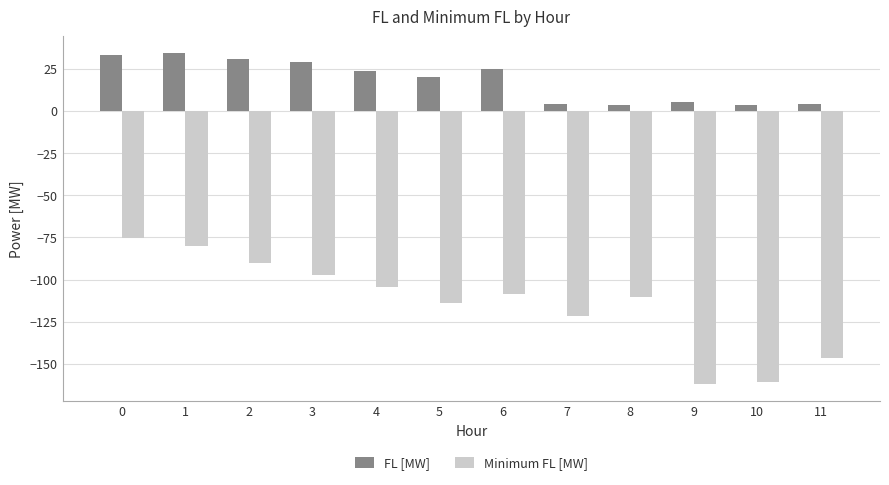

What is the sum of all Minimum FL [MW] values?

-1371.9